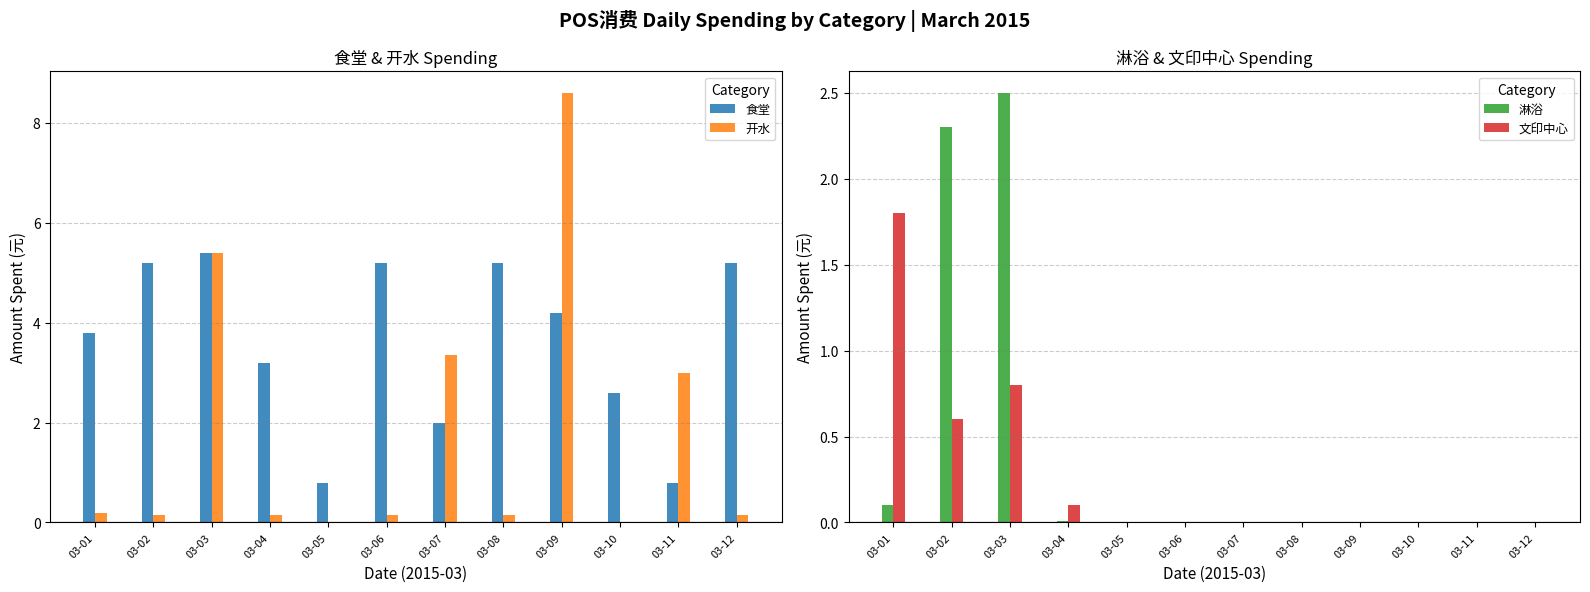

Rank the series at 03-11 from highest to lowest value.

开水, 食堂, 淋浴, 文印中心